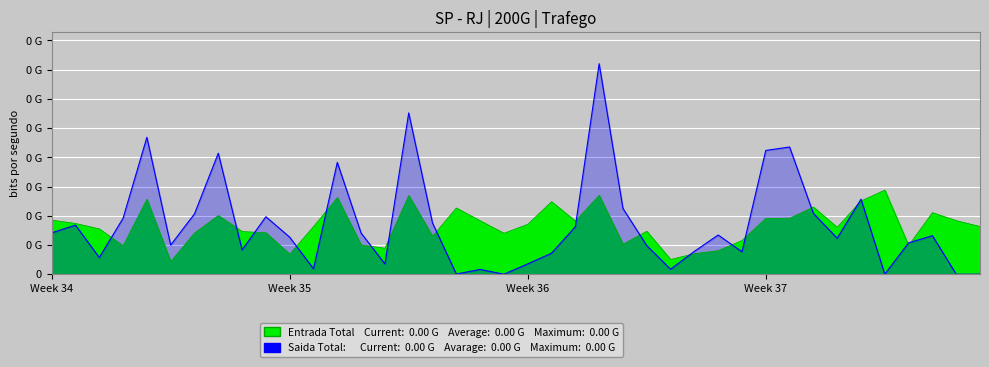

How many positive values does the Saida Total series have?

36